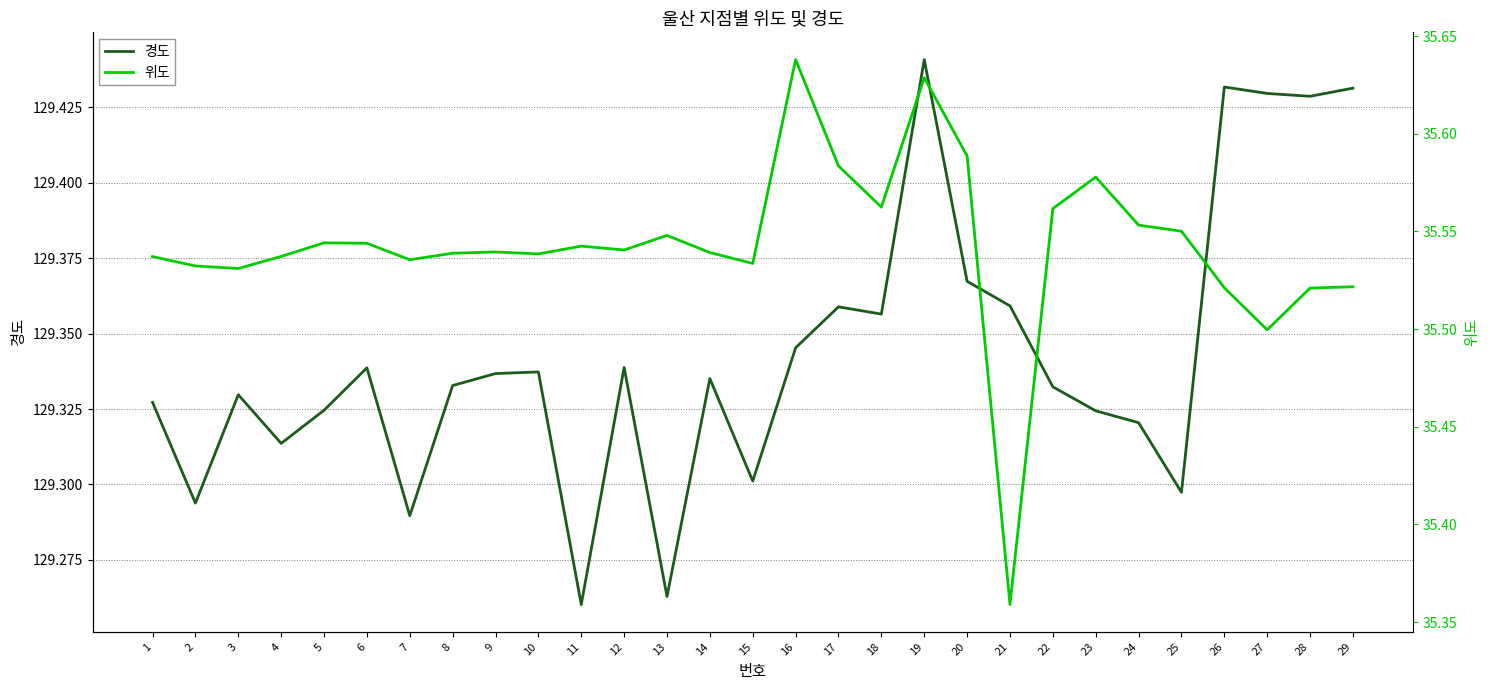

At which label does 위도 reach its minimum?

21